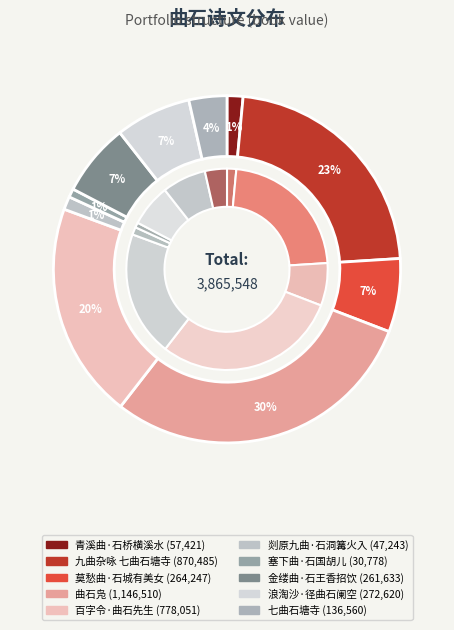

What is the largest slice in the pie chart?

曲石凫